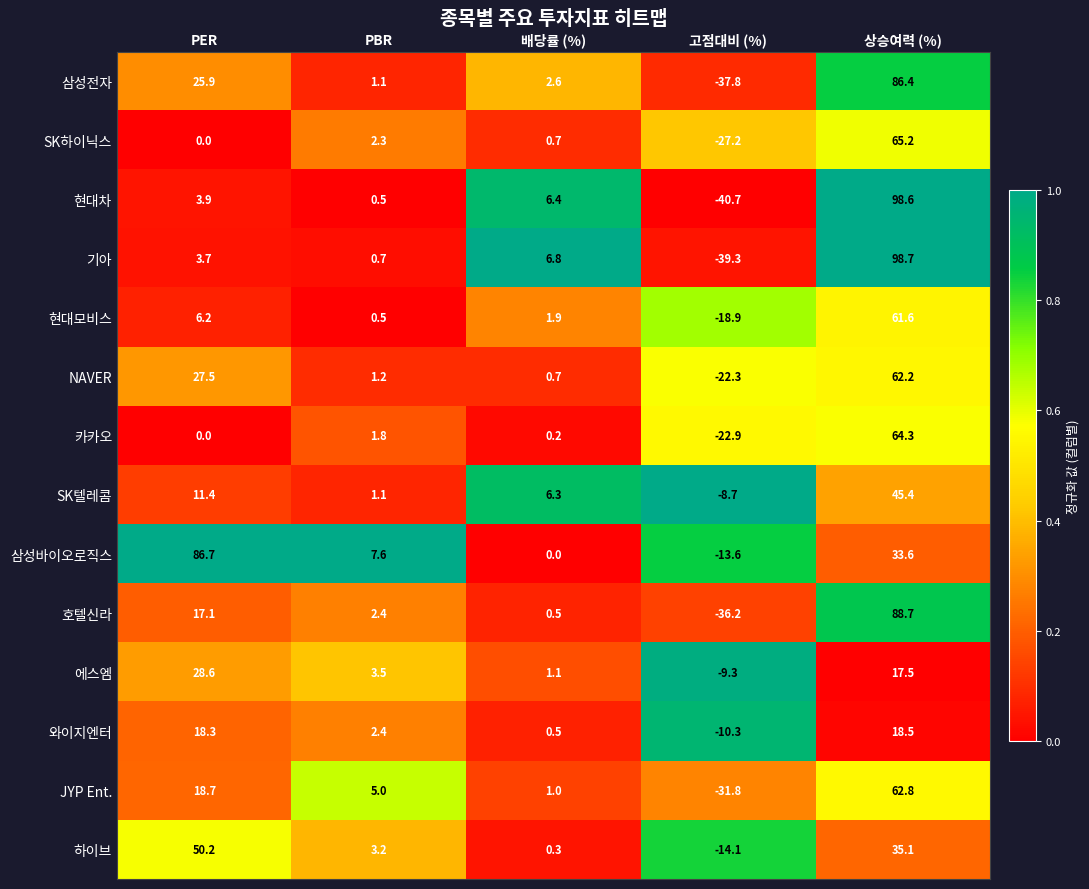

The value of 하이브 at 고점대비 (%) is -2.9. True or false?

False